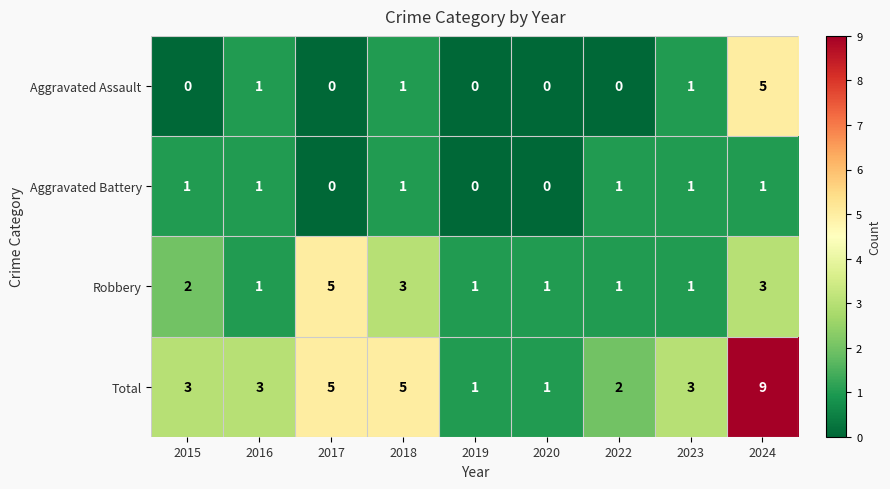

At which category is the sum across all series the highest?

2024